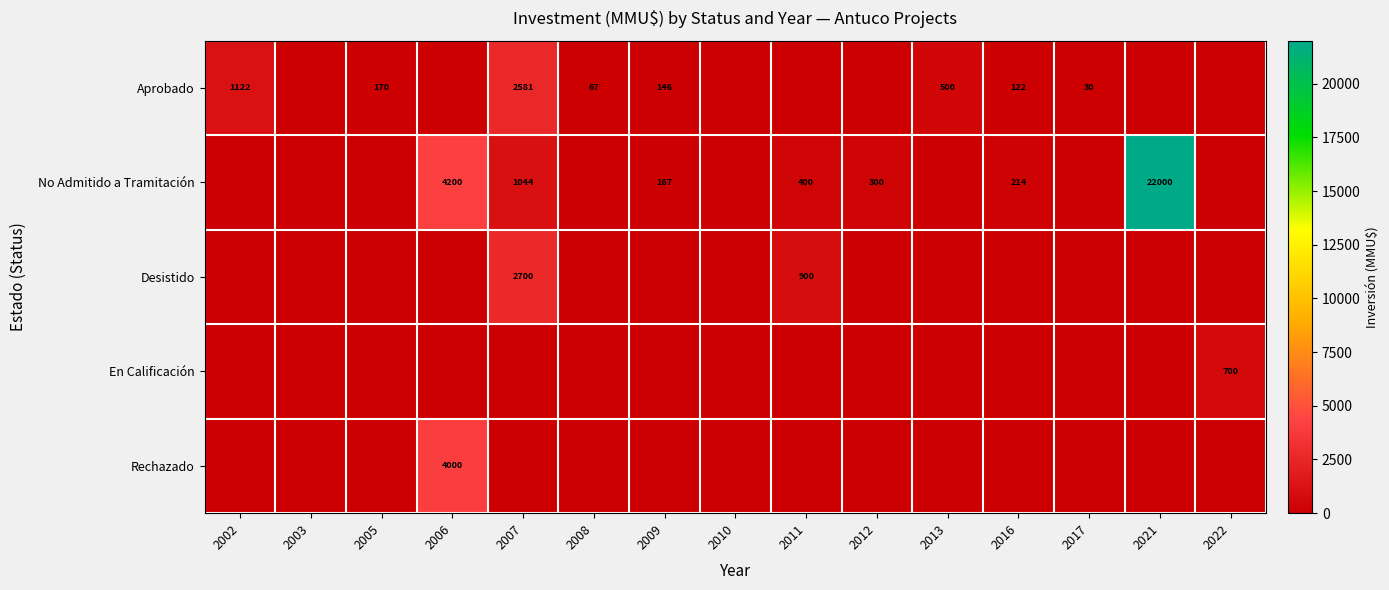

The value of En Calificación at 2022 is 958. True or false?

False